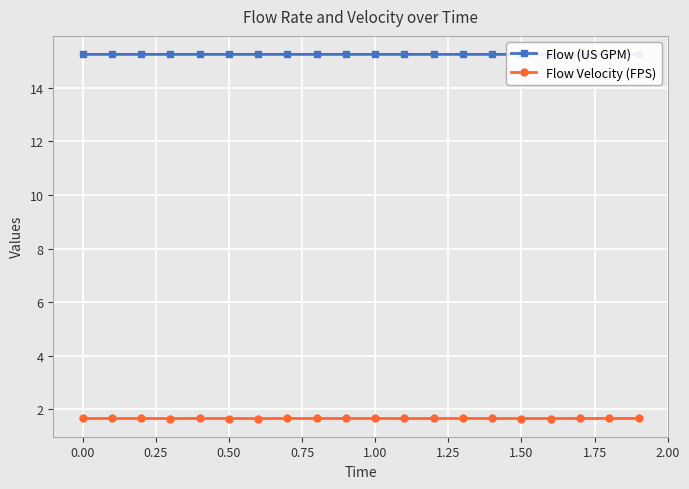

Reading left to right, what are all the values shown in this chart?

Flow (US GPM): 15.2	15.2	15.2	15.2	15.2	15.2	15.2	15.2	15.2	15.2	15.2	15.2	15.2	15.2	15.2	15.2	15.2	15.2	15.3	15.3
Flow Velocity (FPS): 1.7	1.7	1.7	1.7	1.7	1.7	1.7	1.7	1.7	1.7	1.7	1.7	1.7	1.7	1.7	1.7	1.7	1.7	1.7	1.7